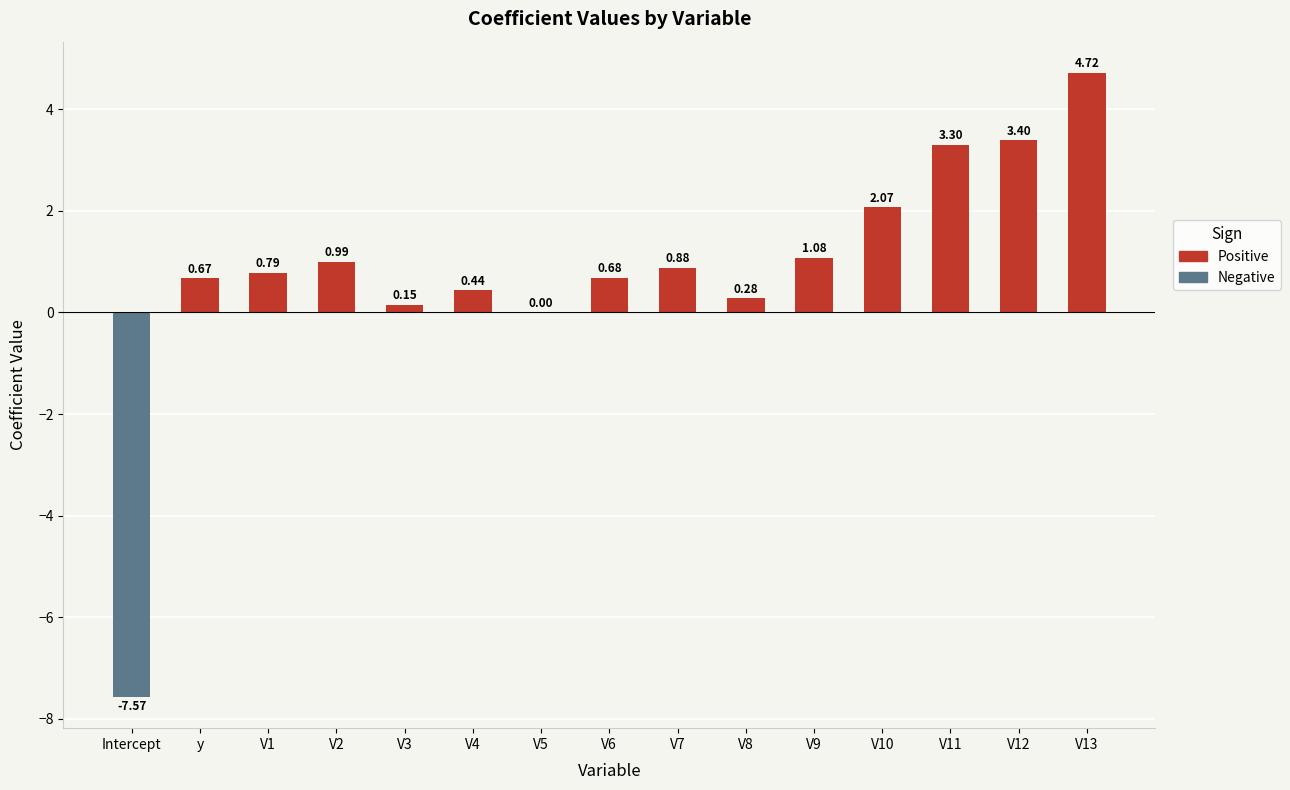

What is the total value across all series at V13?

4.7